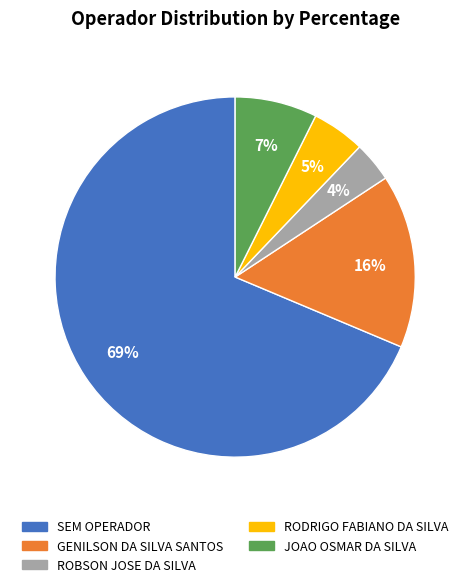

To the nearest percent, what is the average slice percentage?

20%